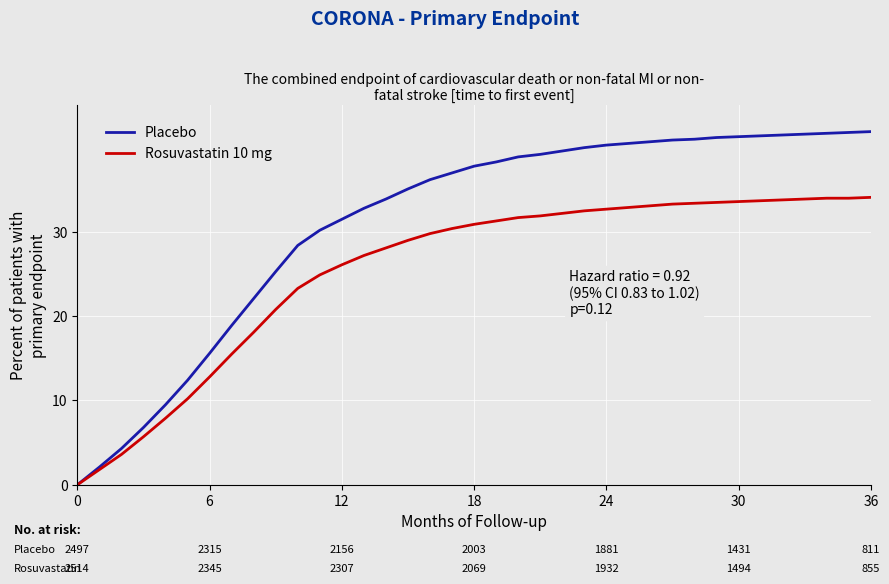

Which series has the largest total across all categories?

Placebo